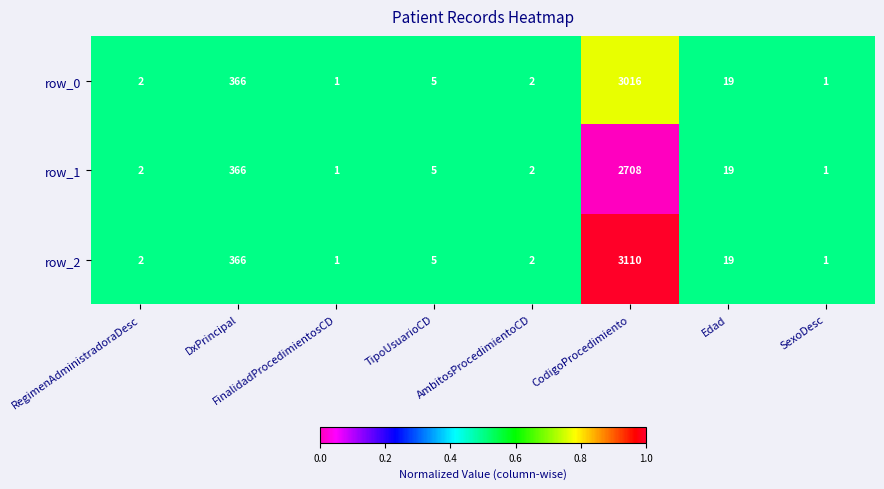

Where is row_1 nearest to the value 1354?

DxPrincipal